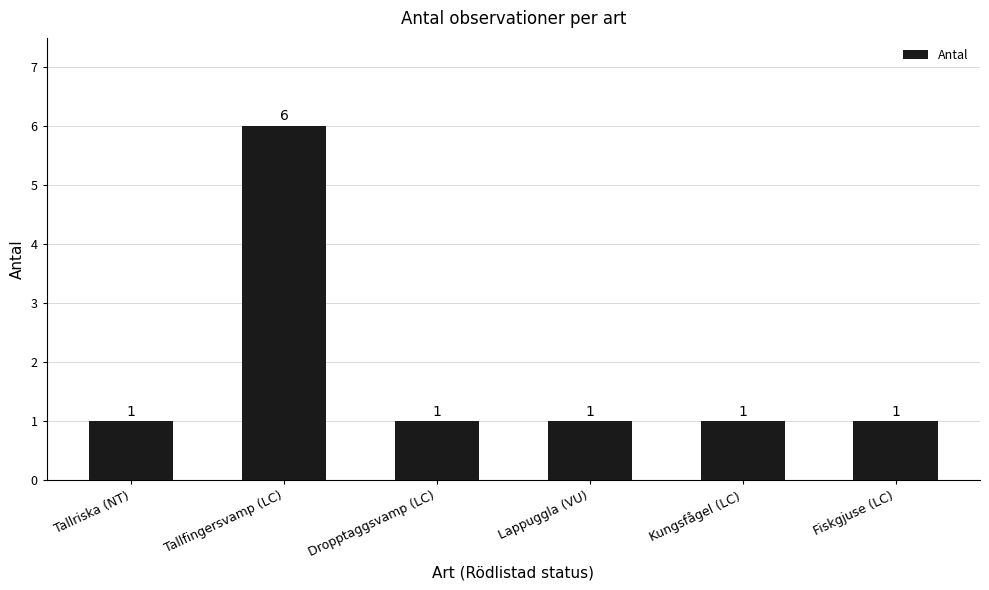

The chart shows a value of 1 at Lappuggla (VU). True or false?

True